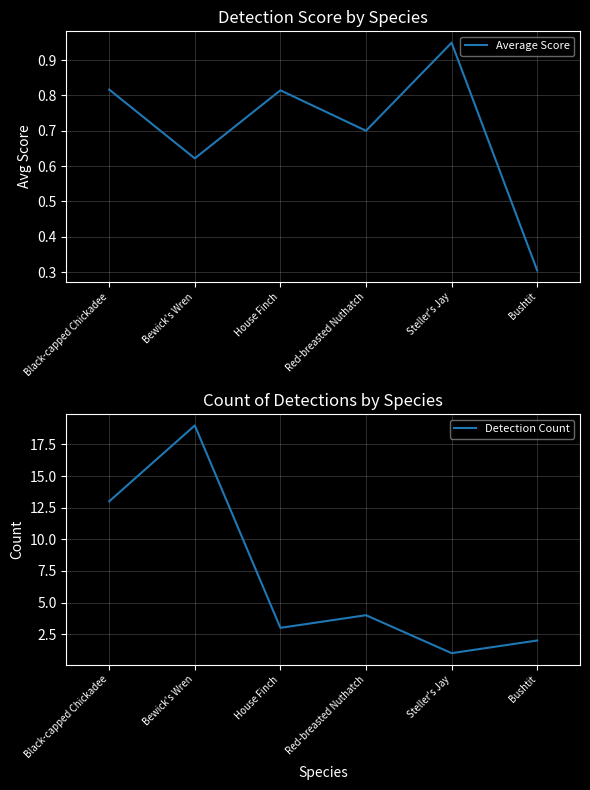

What is the value of the Average Score point at the 1st from the left?

0.8